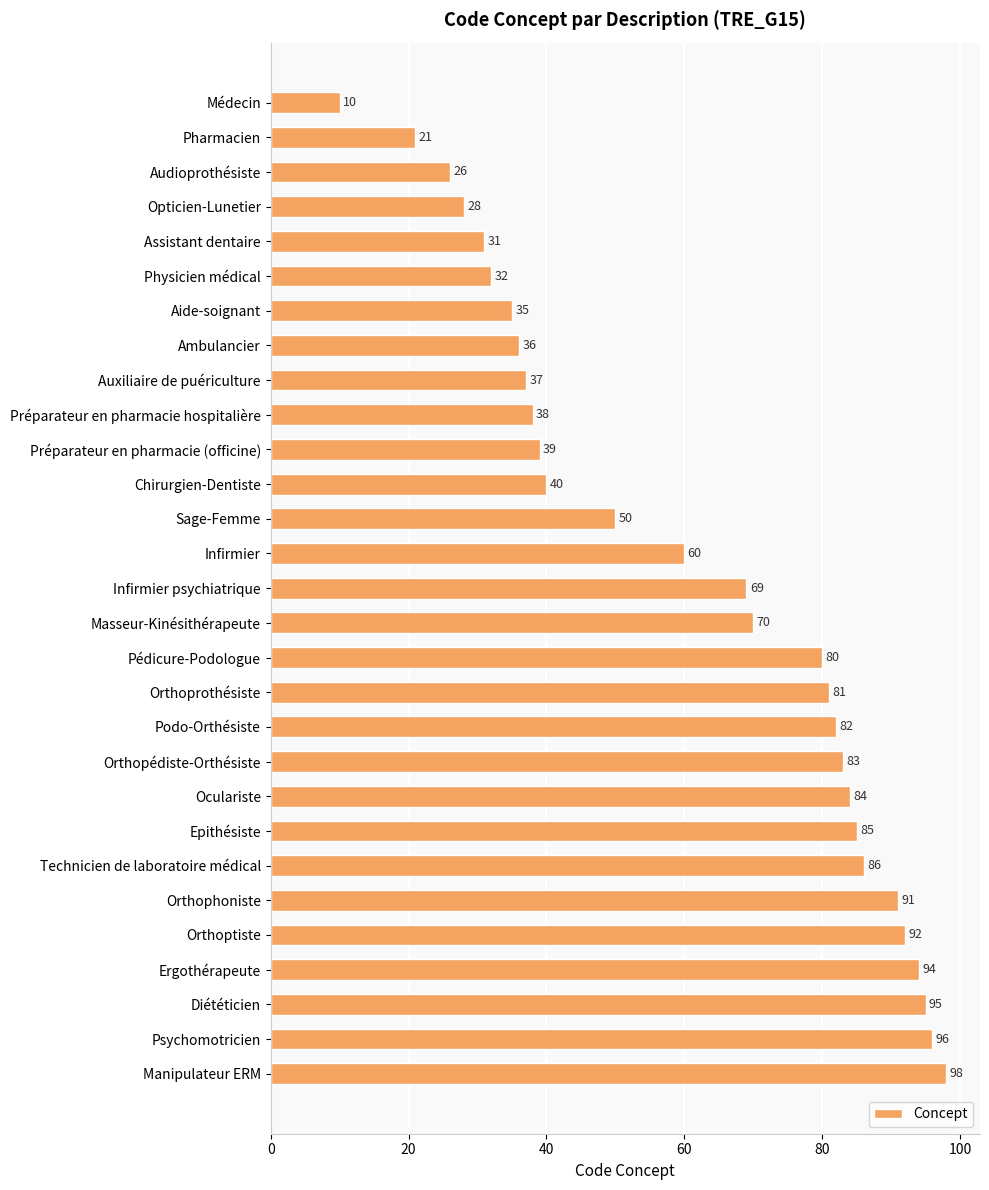

What is the difference between the second highest and second lowest values?

75